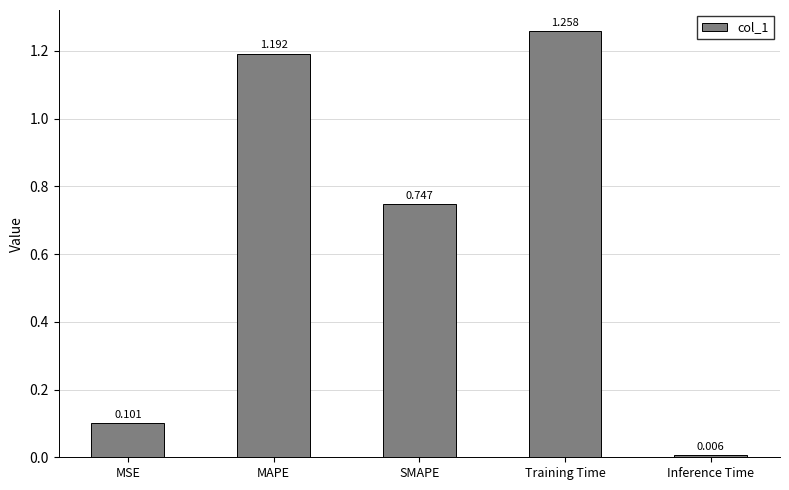

Which label corresponds to the largest value in the chart?

Training Time